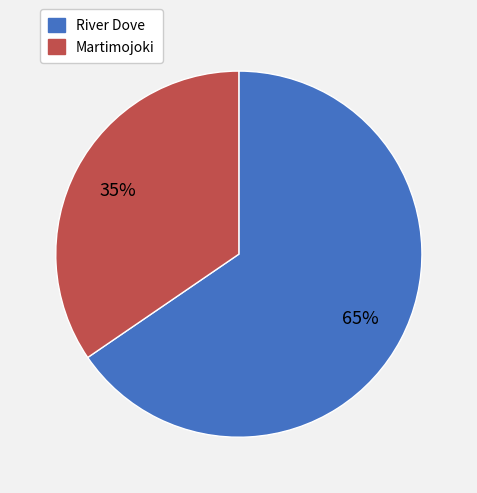

Do River Dove and Martimojoki together represent more than half of the pie?

Yes